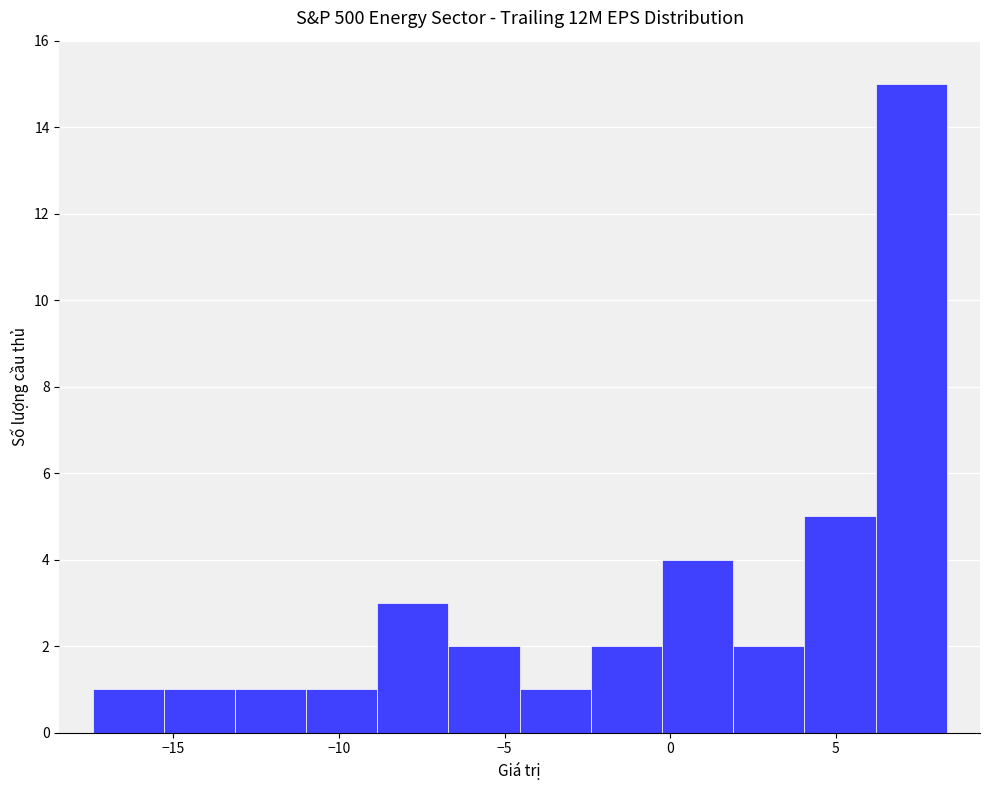

Which range on the x-axis has the tallest bar?

6.0 to 8.5